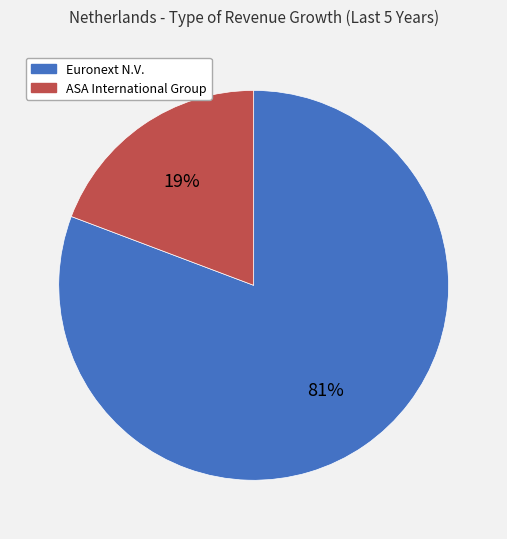

Is there any slice that represents more than half of the pie?

Yes